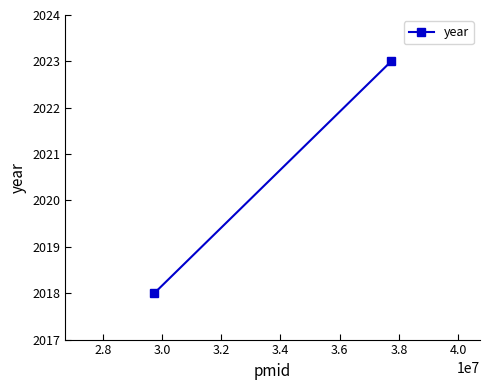

What is the minimum value shown in the chart?

2018